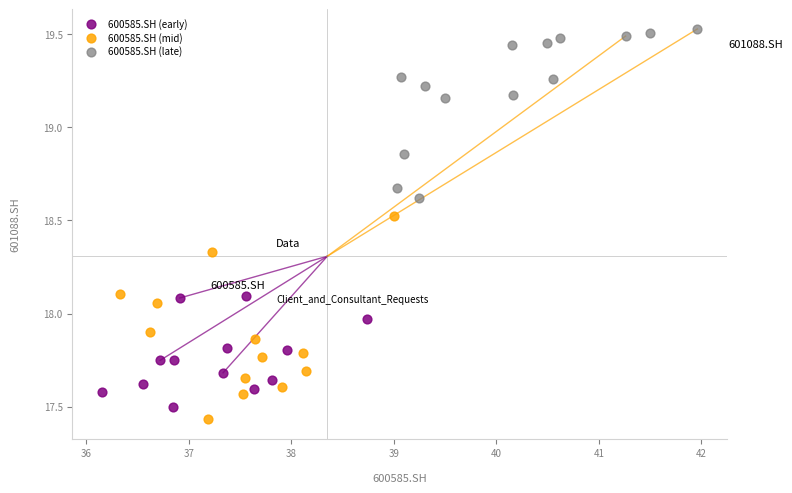

Which series reaches the maximum Y coordinate?

600585.SH (late)